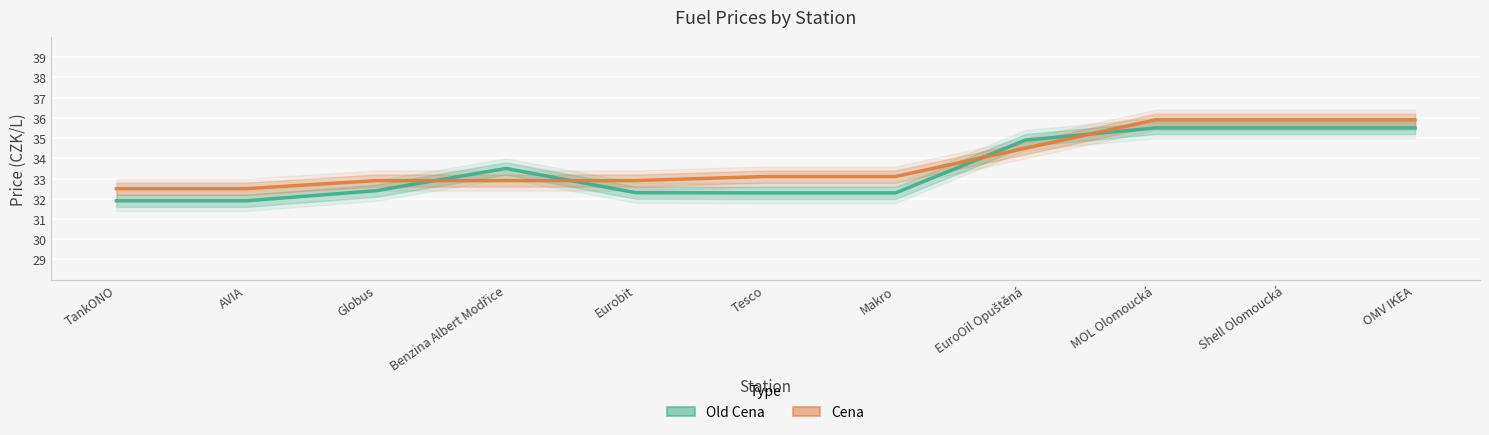

What is the difference between the Old Cena values at Benzina Albert Modřice and OMV IKEA?

2.0